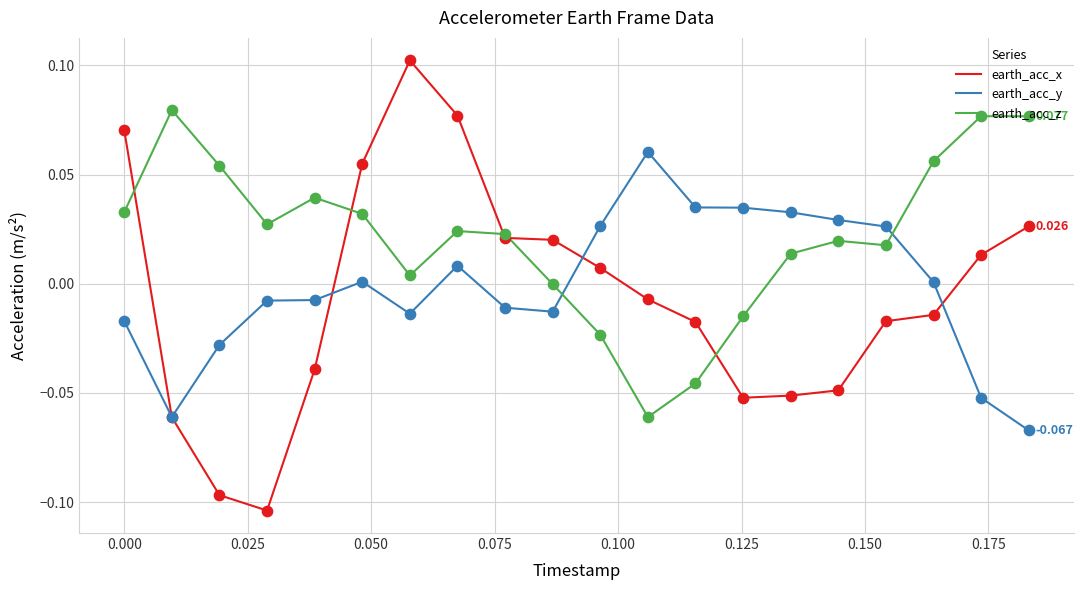

Which series has the largest total across all categories?

earth_acc_z